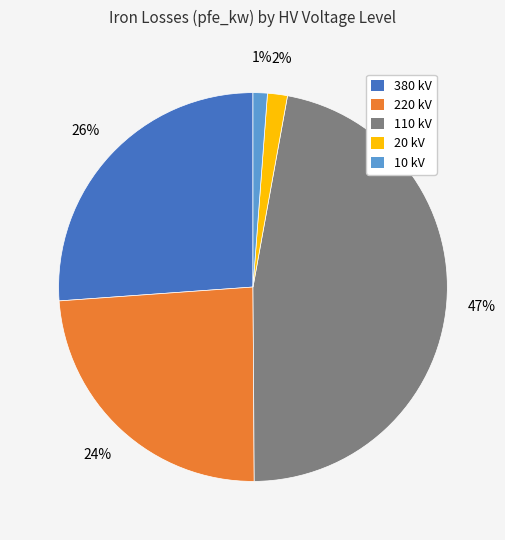

The 380 slice represents 38% of the pie. True or false?

False